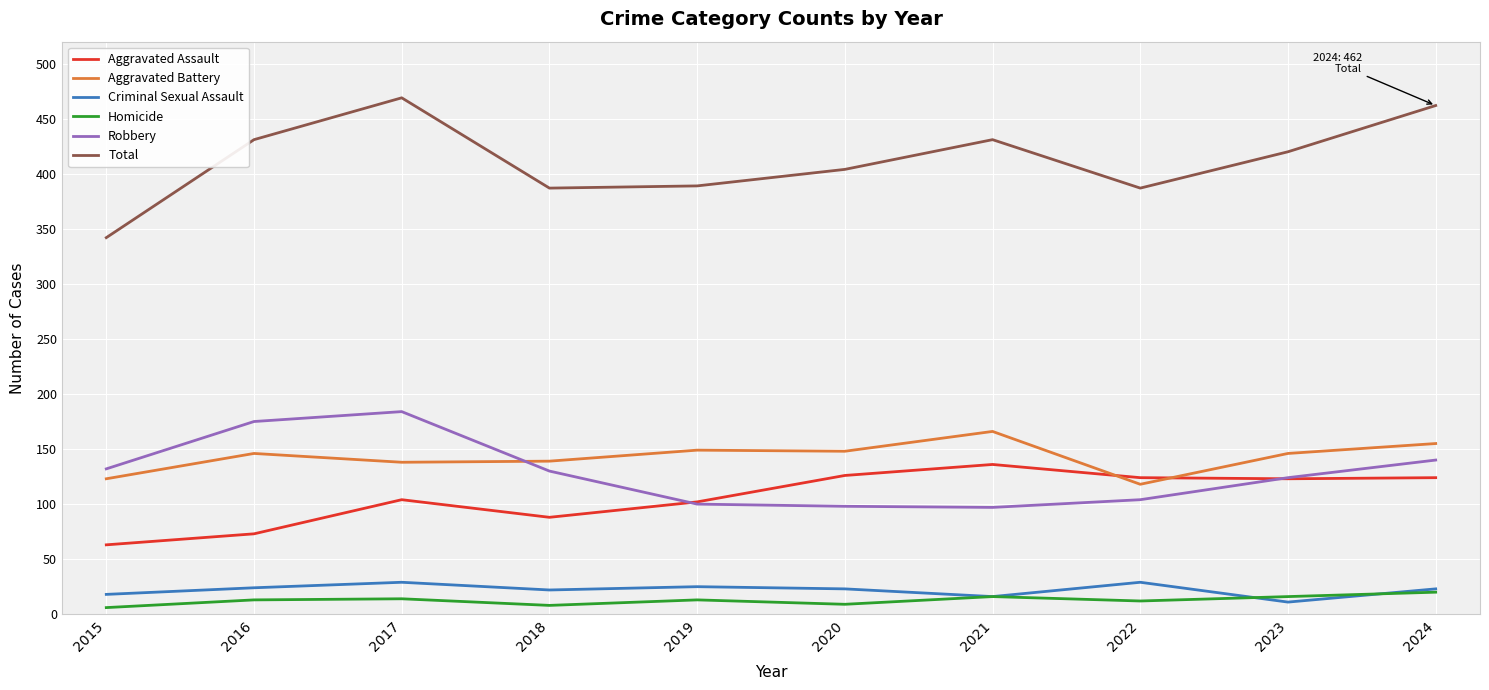

What is the maximum value shown in the chart?

469